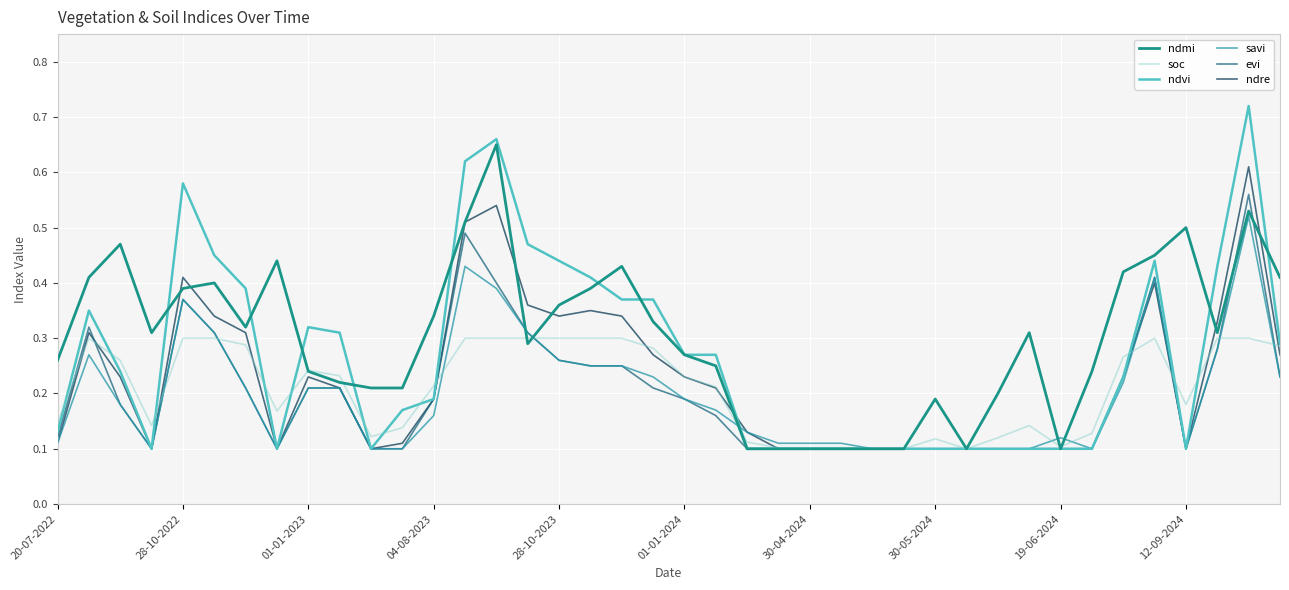

True or false: soc and evi intersect in this chart.

True